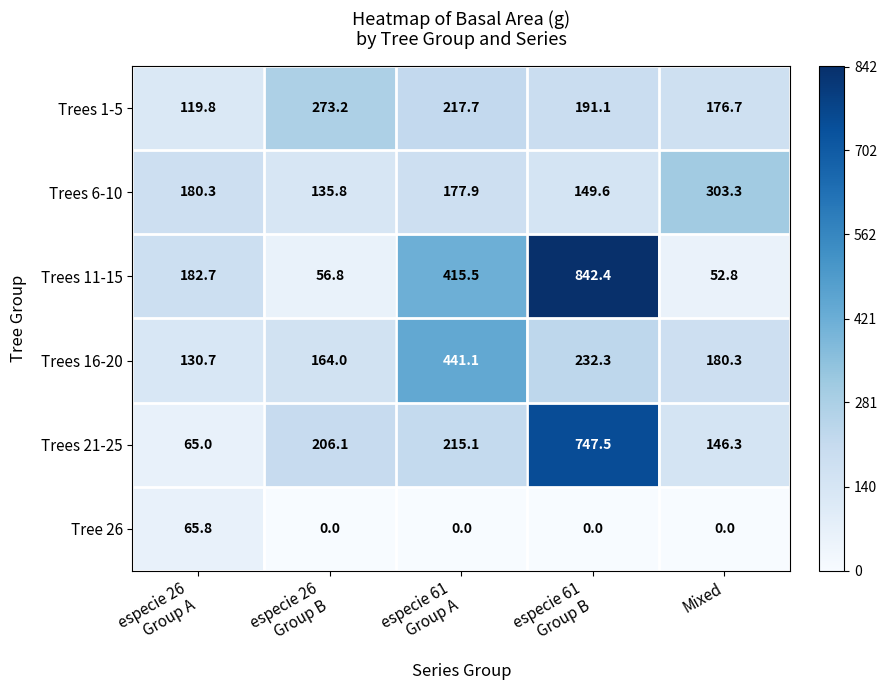

Reading right to left, what are all the values shown in this chart?

Trees 1-5: 176.7	191.1	217.7	273.2	119.8
Trees 6-10: 303.3	149.6	177.9	135.8	180.3
Trees 11-15: 52.8	842.4	415.5	56.8	182.7
Trees 16-20: 180.3	232.3	441.1	164.0	130.7
Trees 21-25: 146.3	747.5	215.1	206.1	65.0
Tree 26: 0.0	0.0	0.0	0.0	65.8